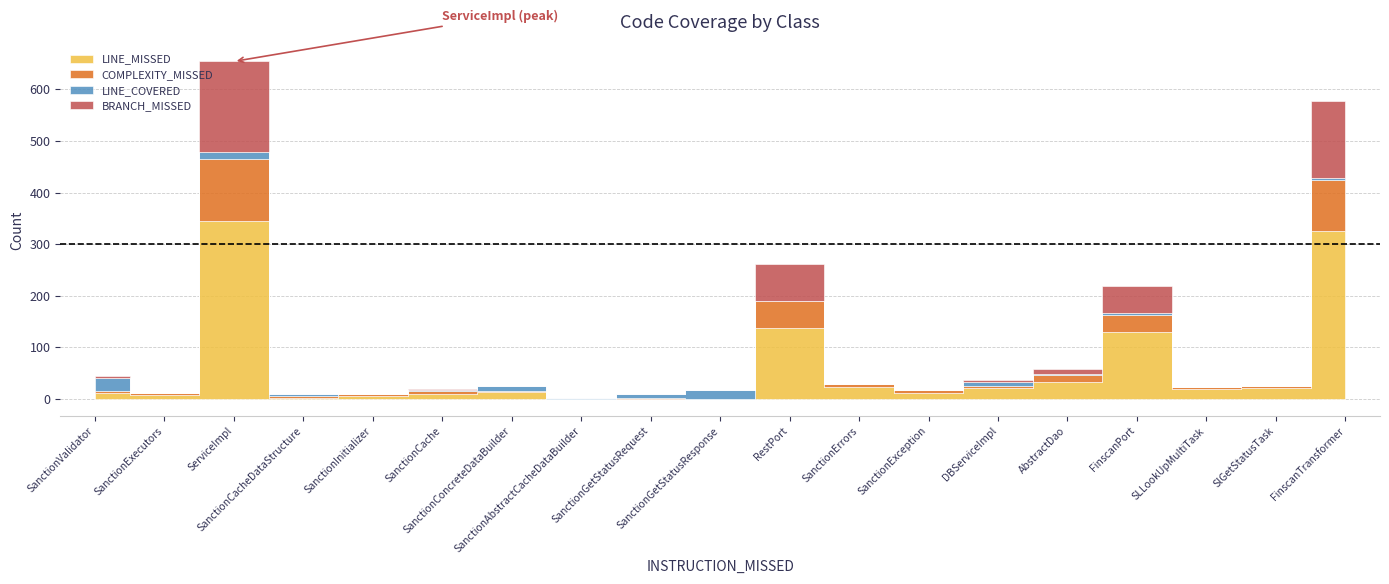

True or false: BRANCH_MISSED and LINE_MISSED cross at least once.

False